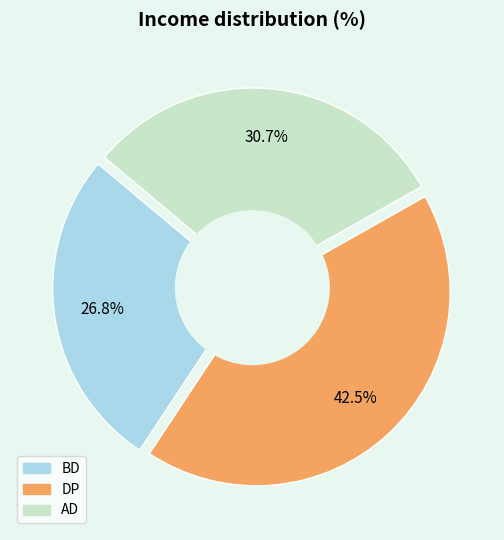

How many segments does this pie chart have?

3